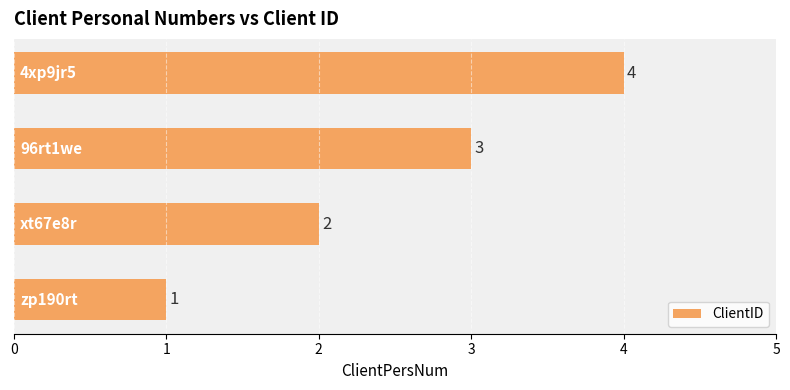

What is the difference between the maximum and minimum values?

3